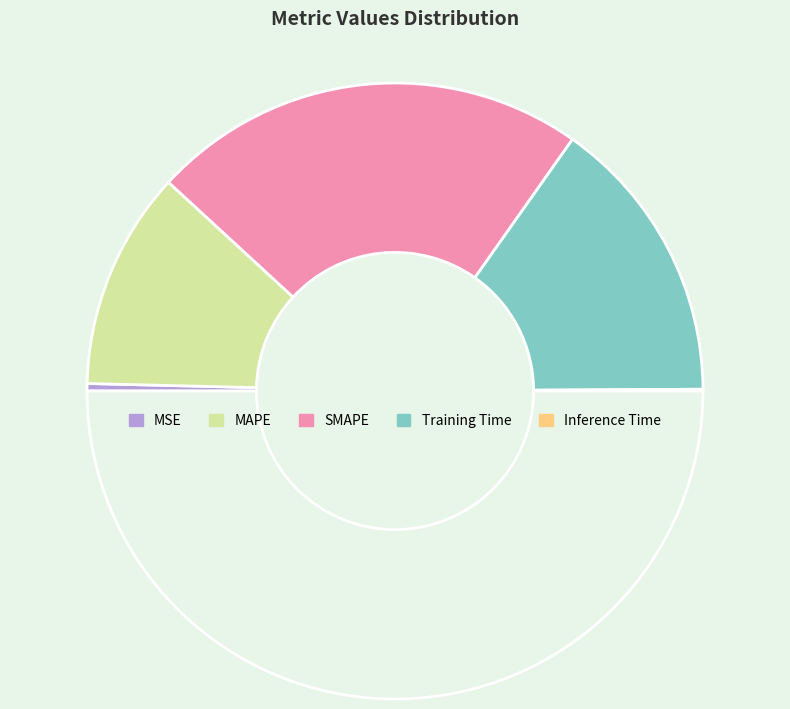

Which category has the biggest portion of the pie?

SMAPE